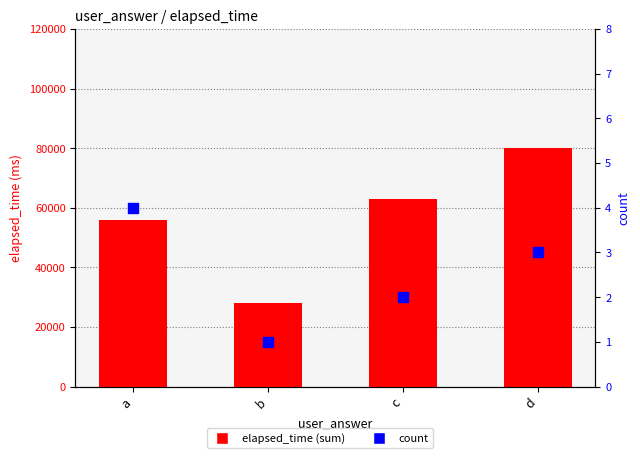

At which category is the sum across all series the highest?

d